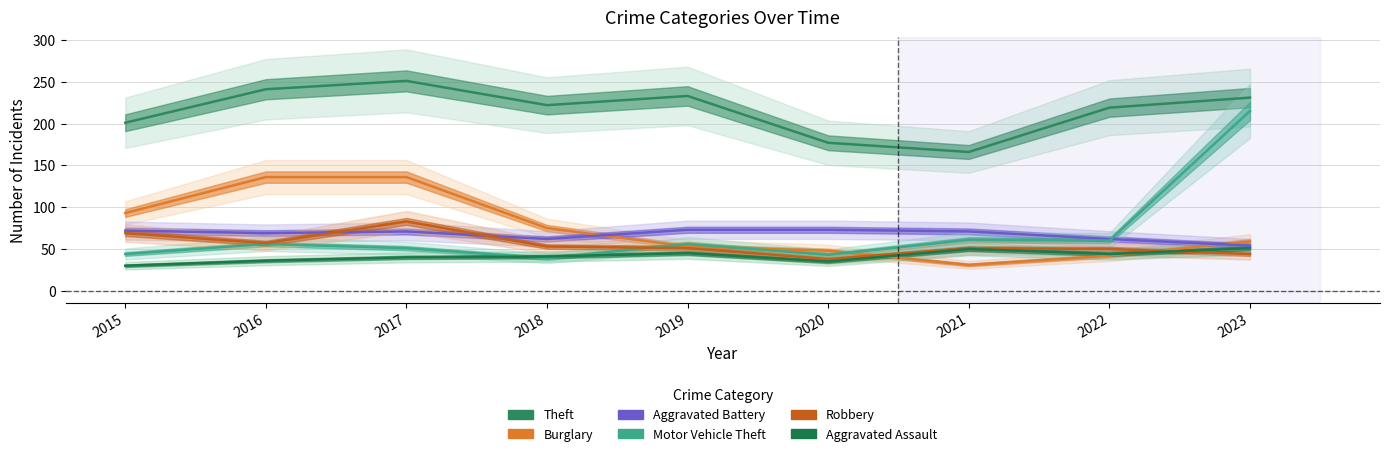

Which series ends up on top after the final intersection of Aggravated Assault and Burglary?

Burglary